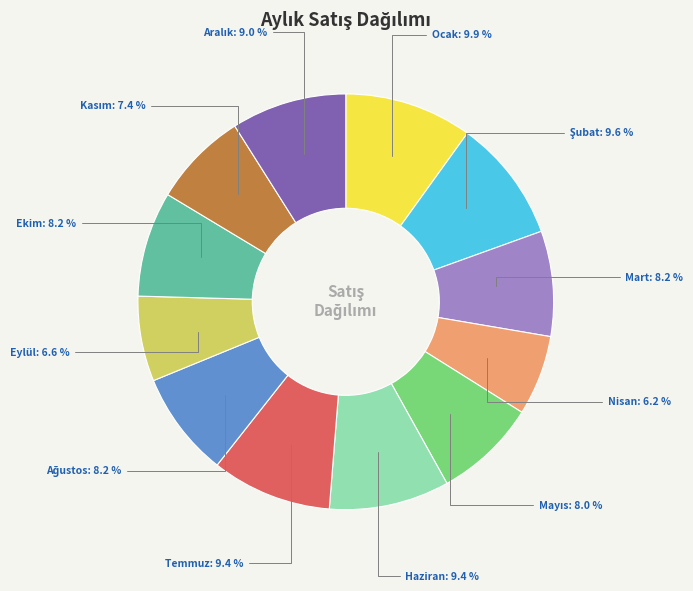

Is there a majority slice in this chart?

No